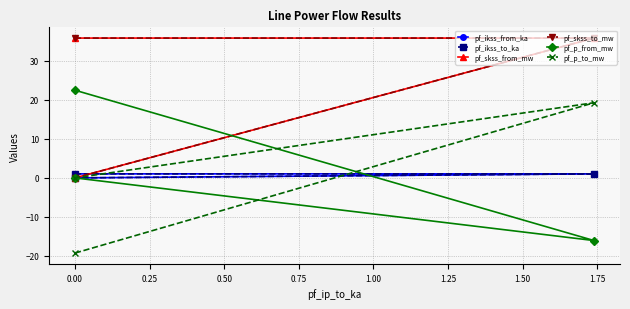

Rank the series at 0.00 from lowest to highest value.

pf_p_from_mw, pf_ikss_from_ka, pf_ikss_to_ka, pf_p_to_mw, pf_skss_from_mw, pf_skss_to_mw